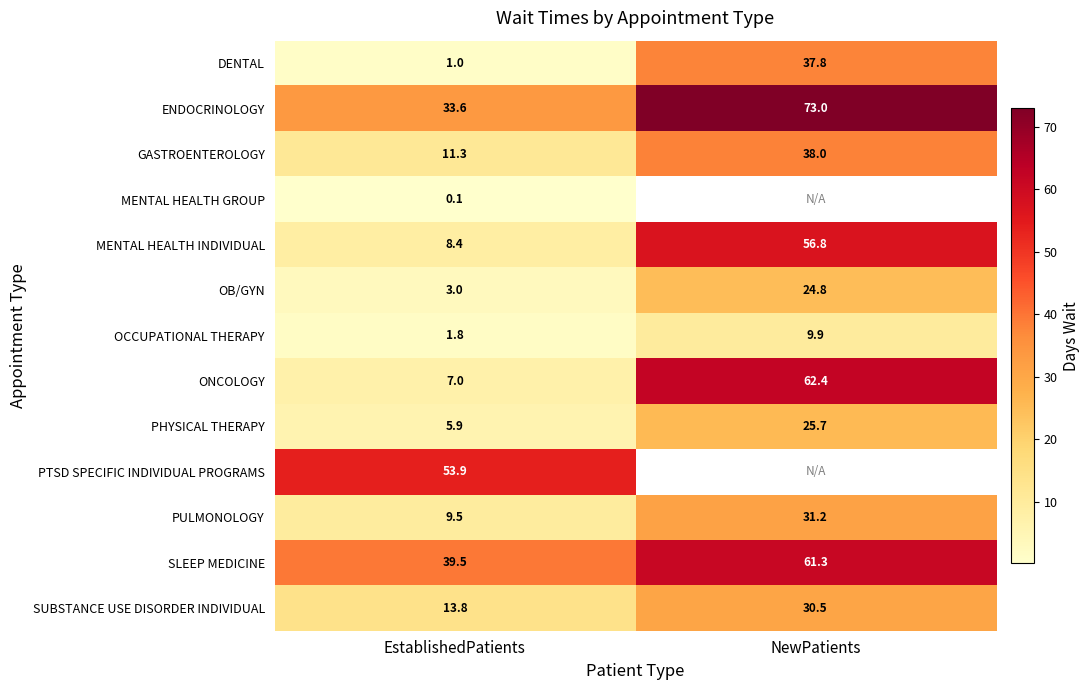

Rank the categories by GASTROENTEROLOGY value from lowest to highest.

EstablishedPatients, NewPatients